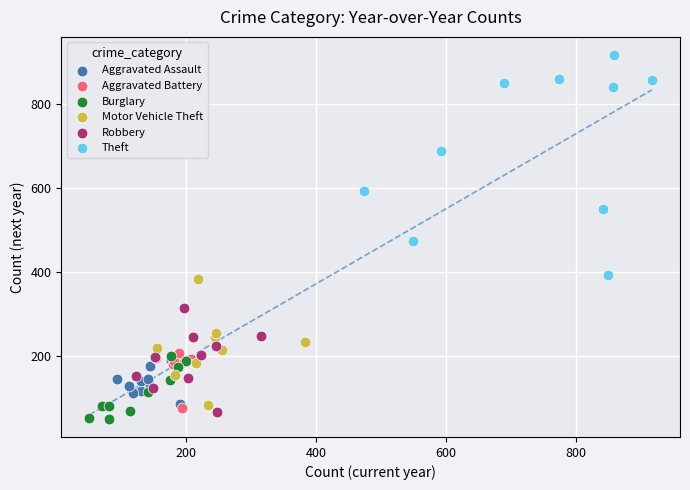

Which series reaches the maximum Y coordinate?

Theft